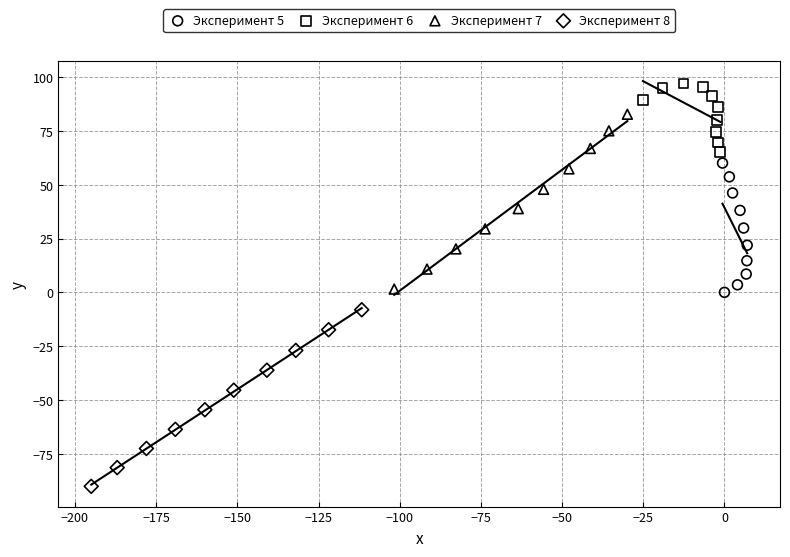

Which series contains the lowest Y value?

Эксперимент 8